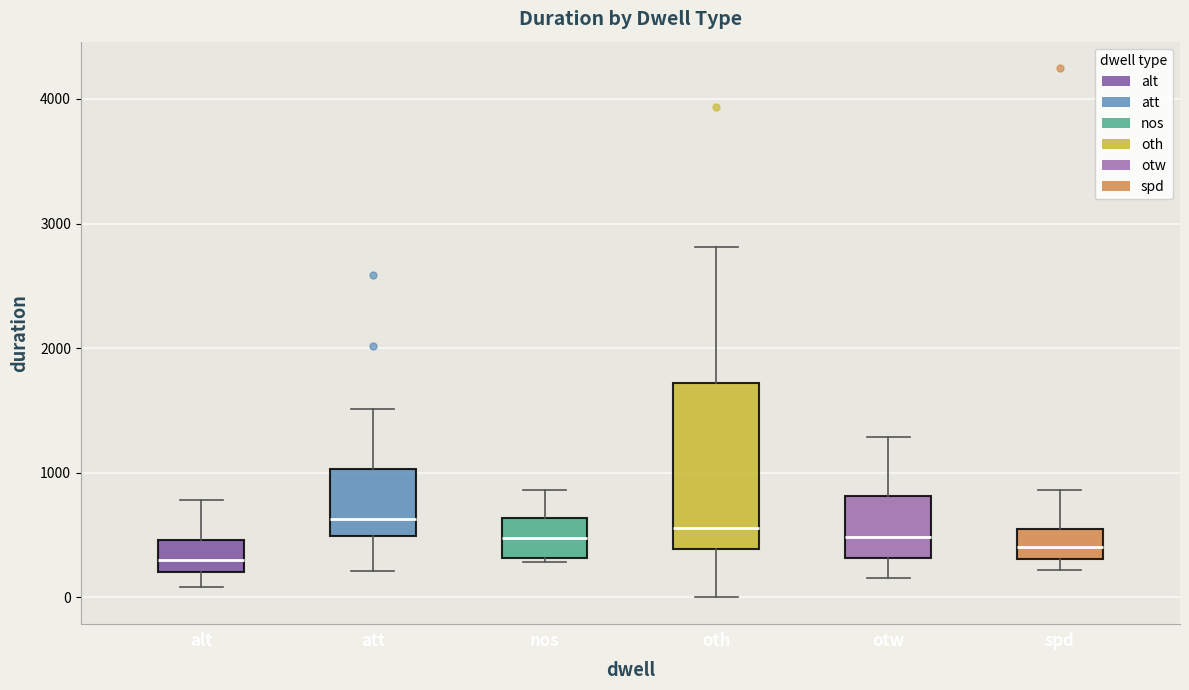

Which box is the tallest, from its lower edge to its upper edge?

oth